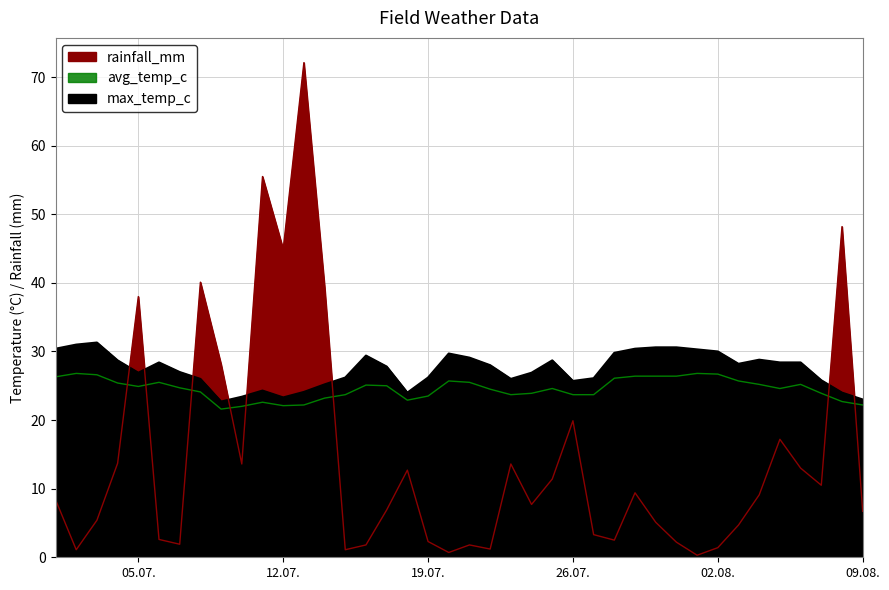

What is the value of the max_temp_c point at the 2nd from the left?

31.0